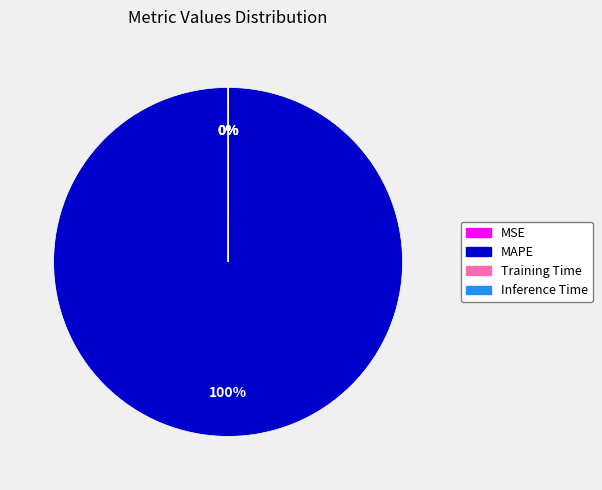

Does MAPE represent more than half of the total?

Yes